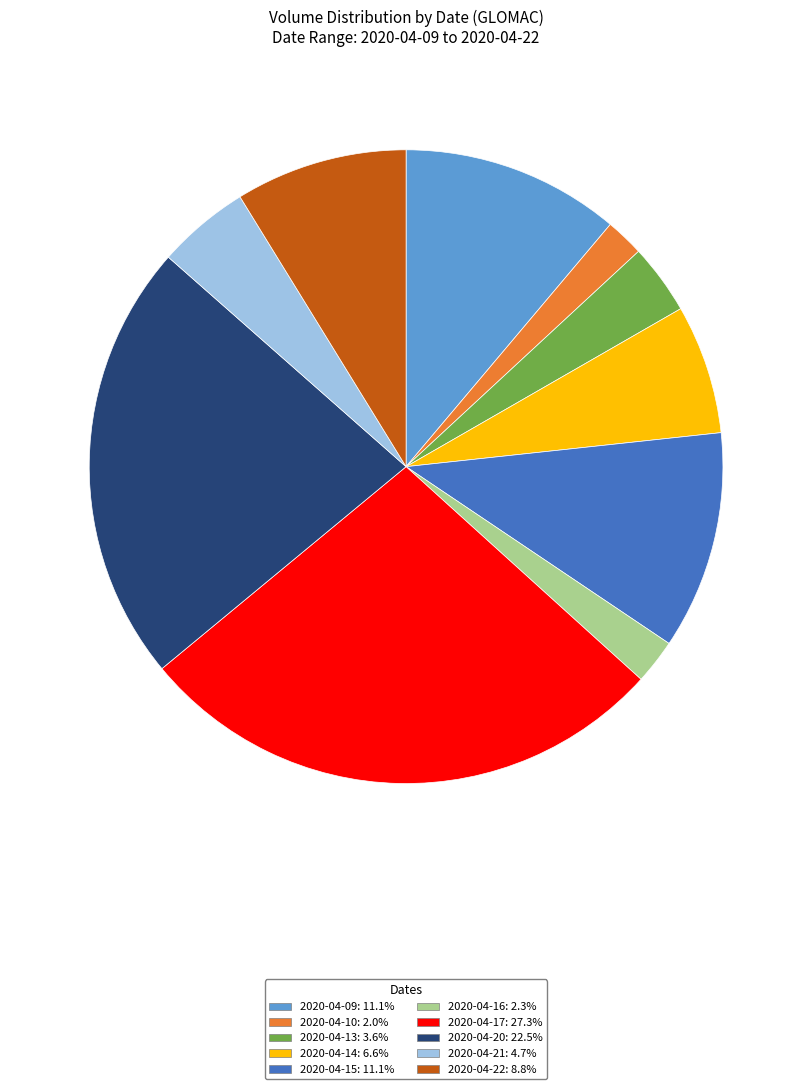

Do 2020-04-14 and 2020-04-21 together represent more than half of the pie?

No